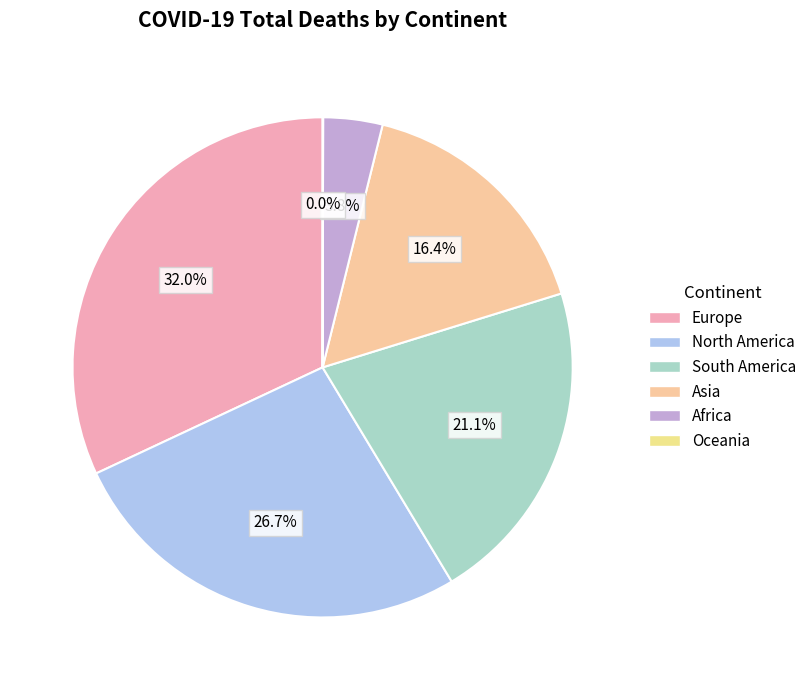

Does South America account for over 50% of the chart?

No